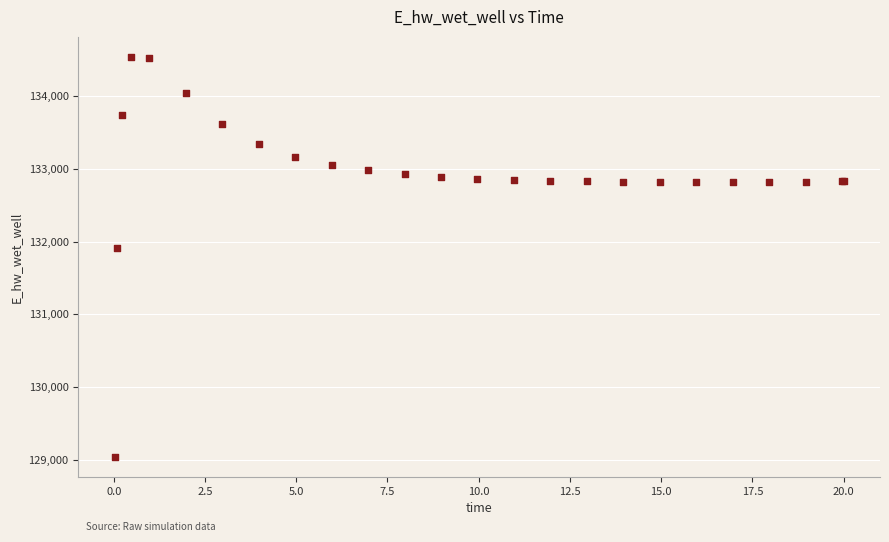

What Y value in the scatter plot is closest to 131787?

131906.6